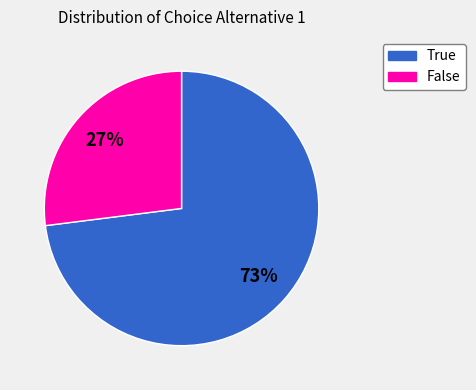

Count the number of slices in the pie.

2